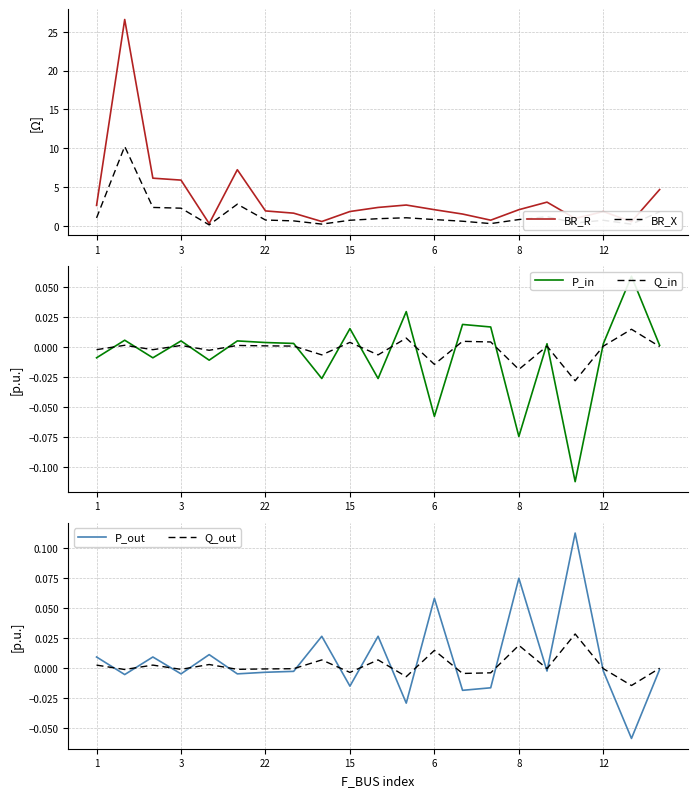

True or false: P_in has a value of 0.0 at 7.

True